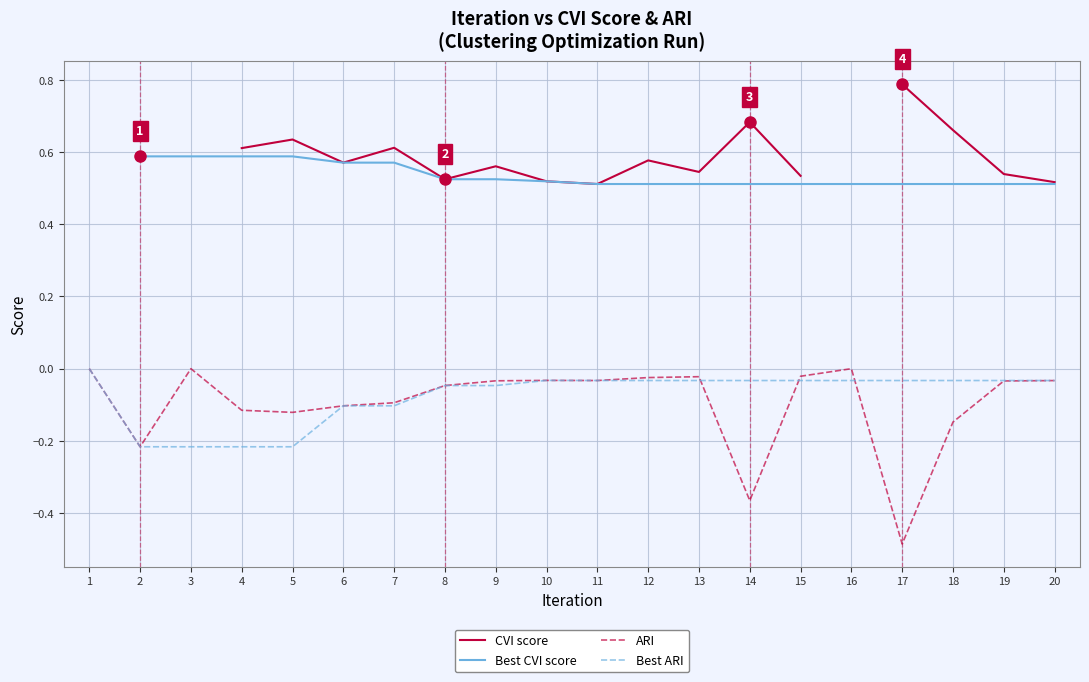

True or false: CVI score and ARI intersect in this chart.

False